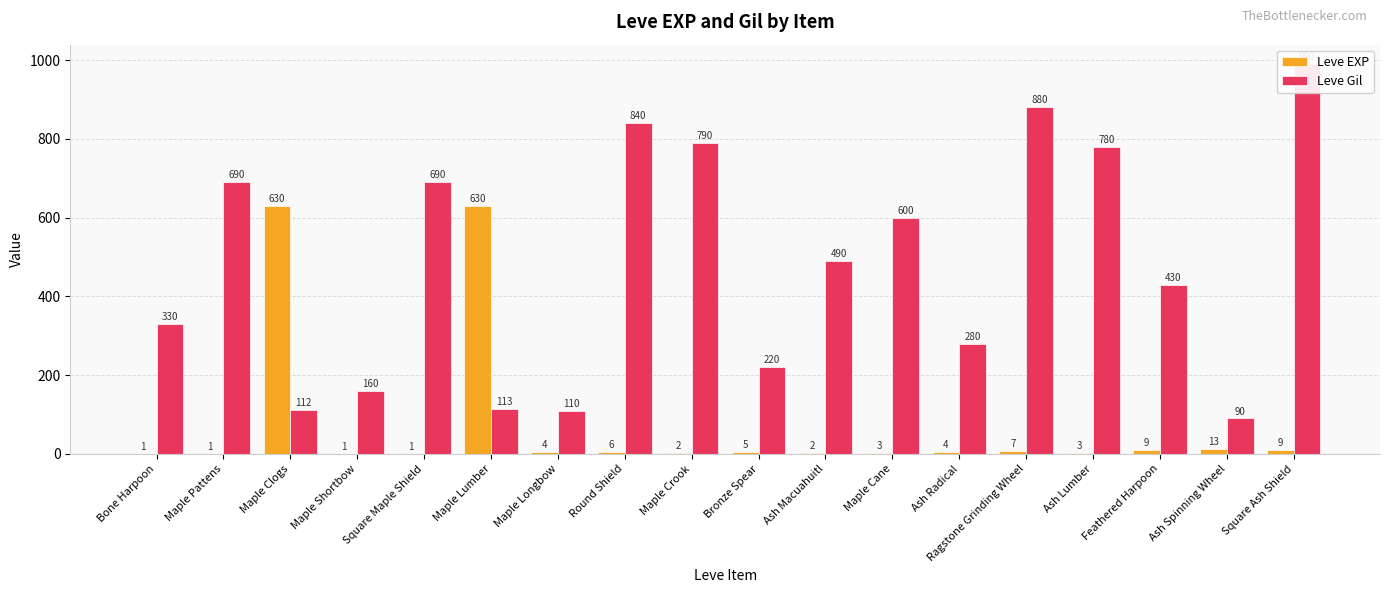

At which category is the sum across all series the highest?

Square Ash Shield